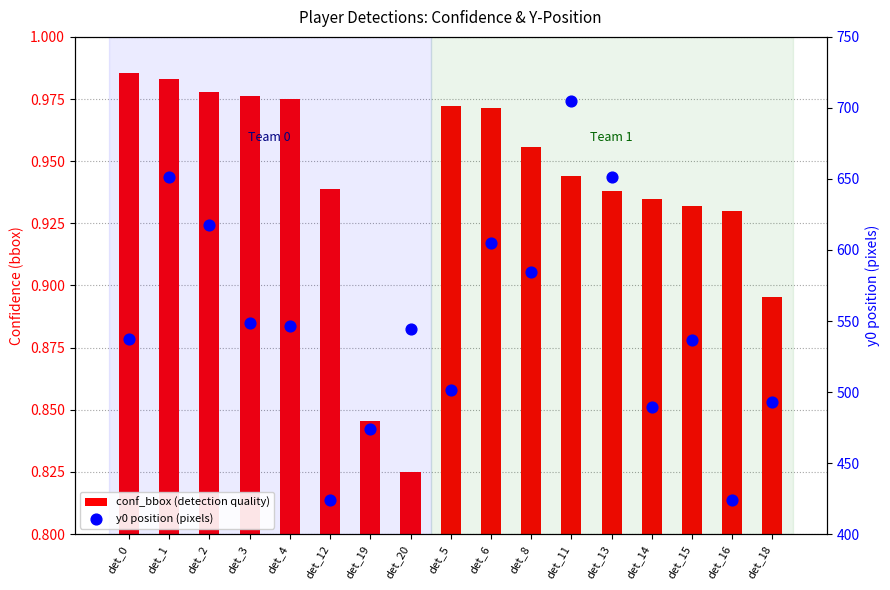

Which series contains the lowest Y value?

conf_bbox (detection quality)